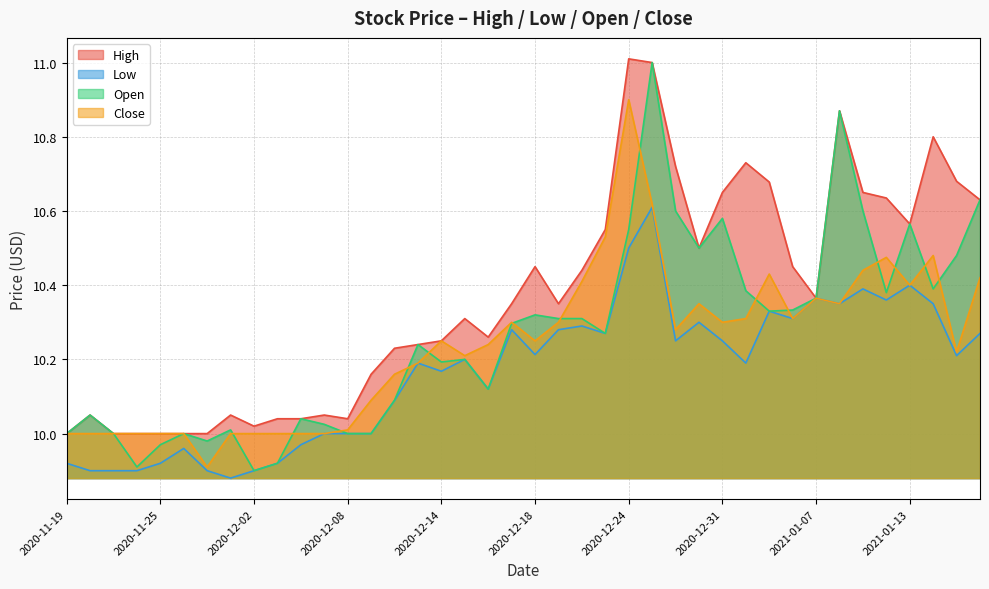

What is the difference between the highest and lowest values at 2021-01-15?

0.5